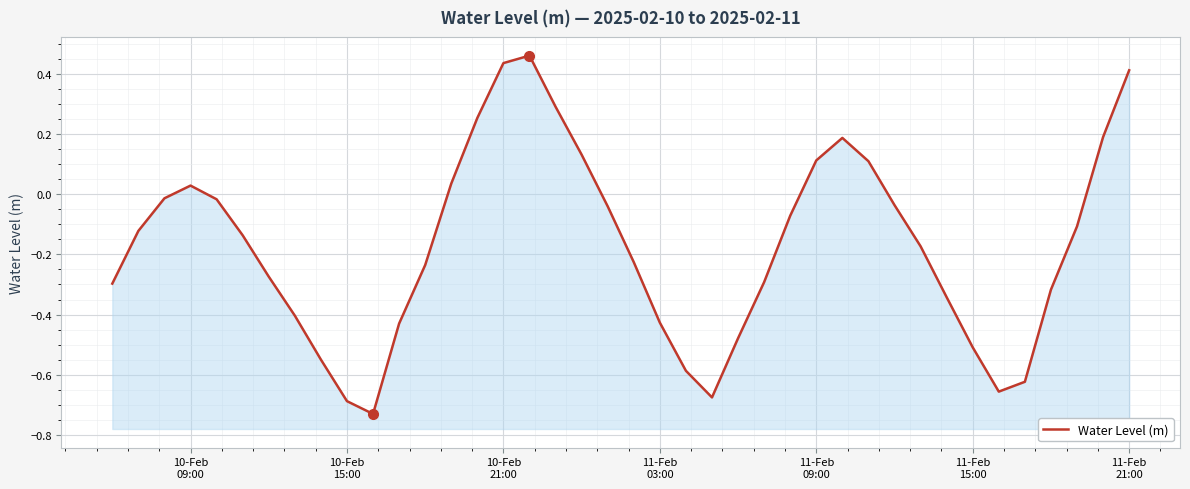

How many lines are shown in the chart?

1